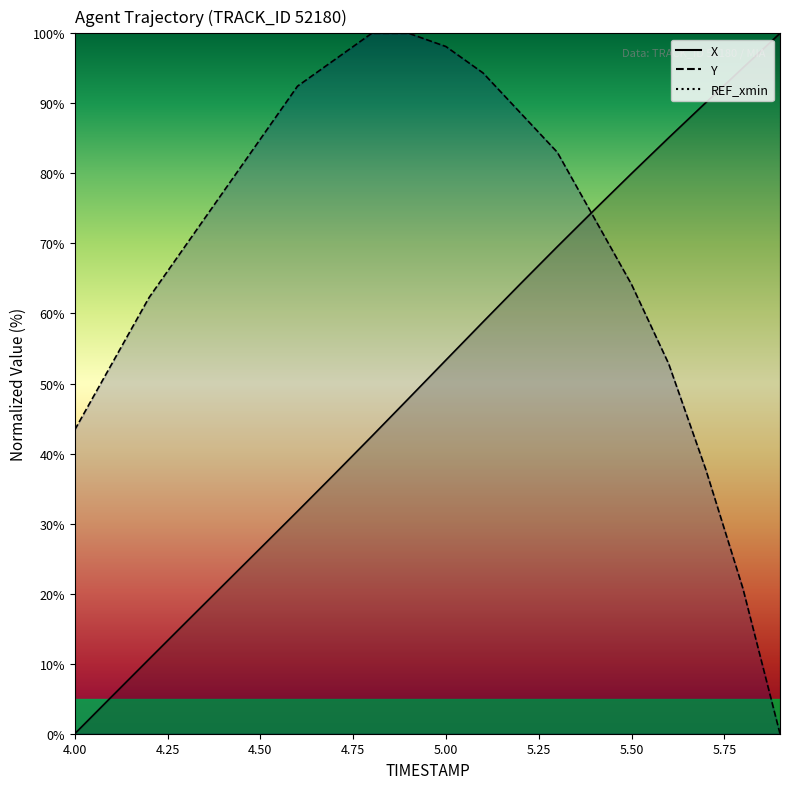

Where is X nearest to the value 50?

4.9